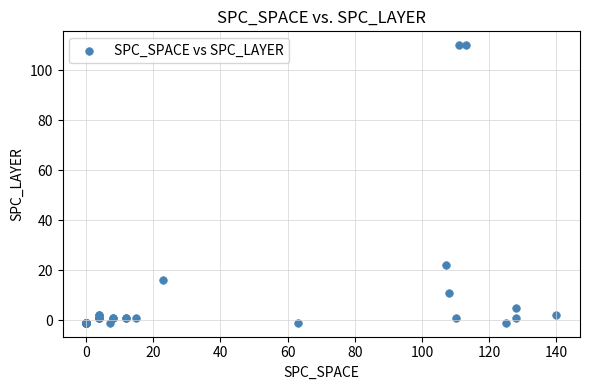

What Y value in the scatter plot is closest to 54?

22